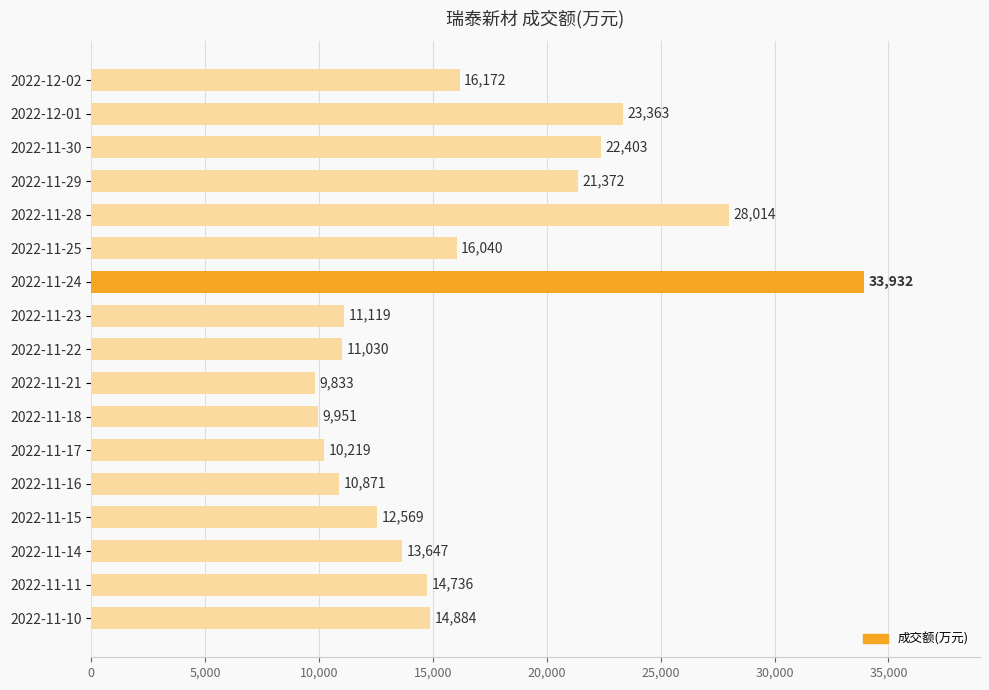

What is the minimum value shown in the chart?

9833